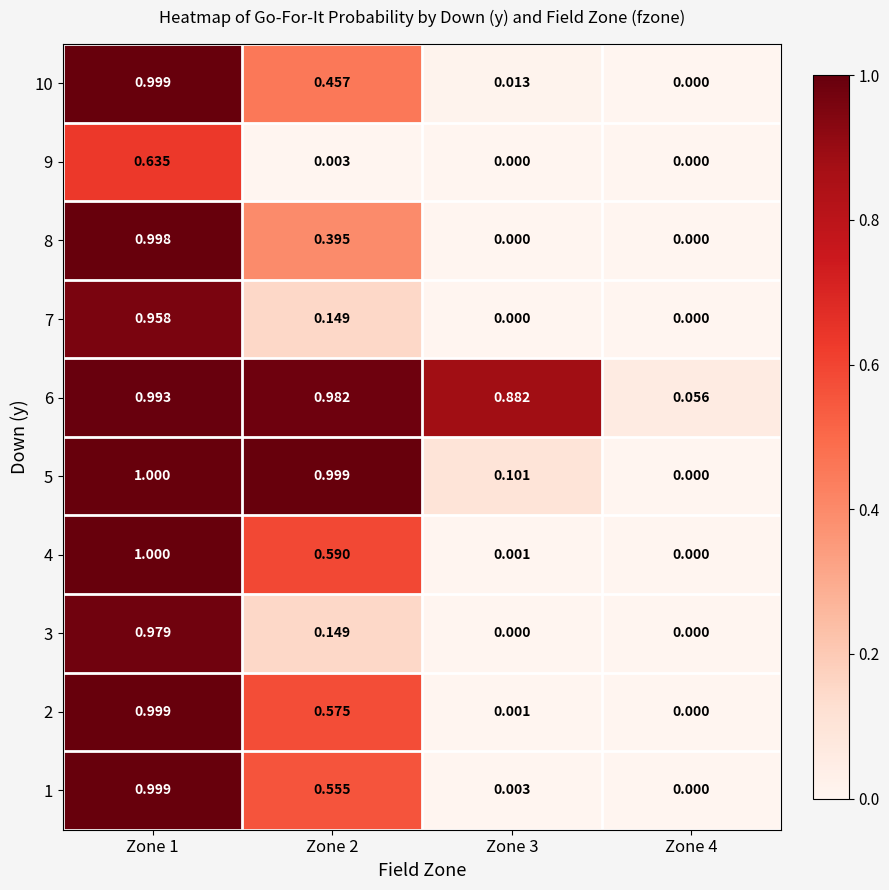

Is the value of 5 at Zone 4 greater than the value of 2 at Zone 2?

No